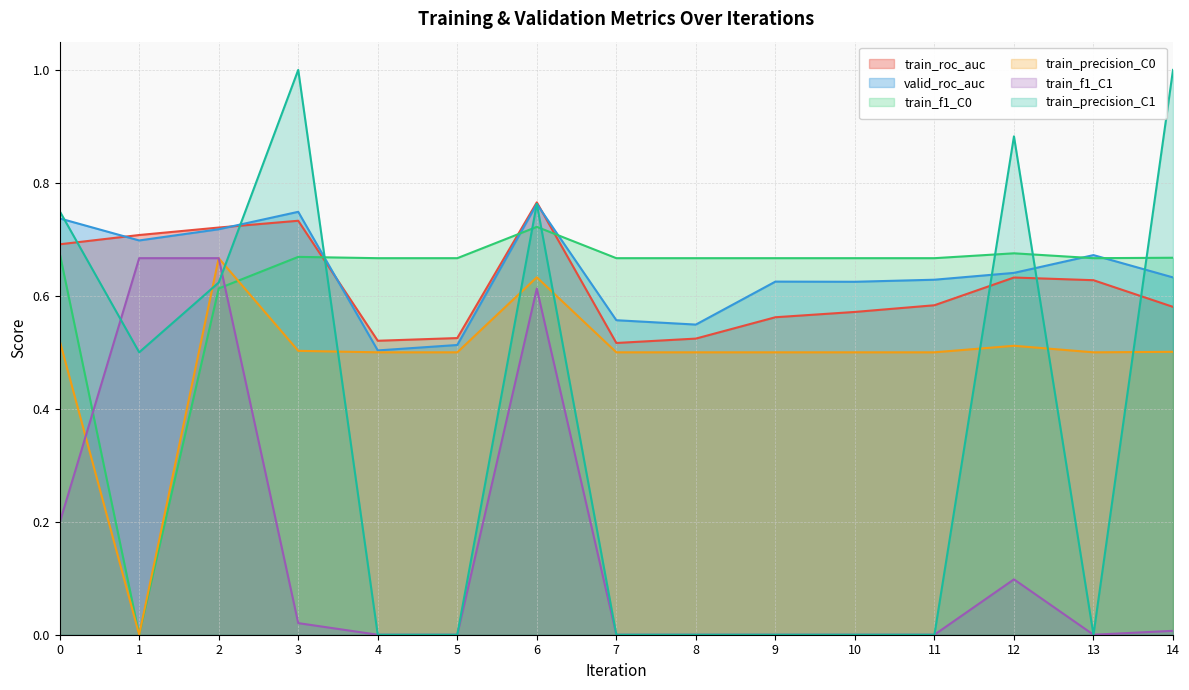

Is the value of train_f1_C1 at 8 greater than the value of valid_roc_auc at 3?

No